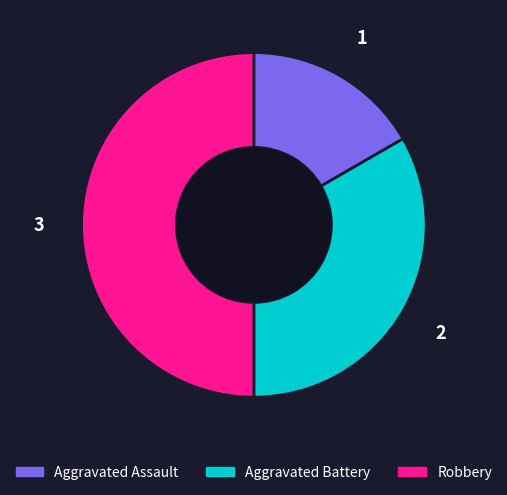

Is Aggravated Assault the majority of the pie?

No